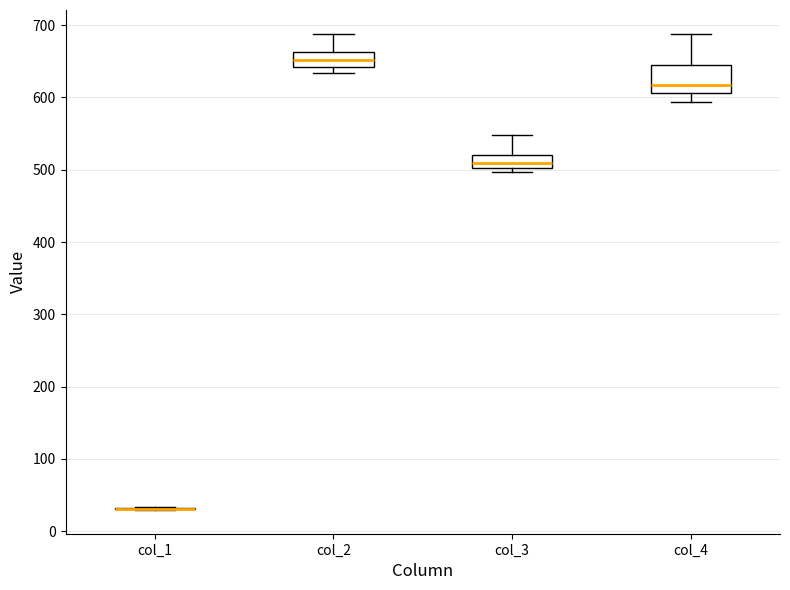

Reading left to right, read every box against the y-axis: the position of its median line, the range the box covers, and the ends of its whiskers. The values are not printed on the chart, so give them approximately, as read against the axis.

col_1: box collapsed to a line at 30, whiskers 30 to 30
col_2: median 650, box 640 to 660, whiskers 630 to 690
col_3: median 510, box 500 to 520, whiskers 500 (just below the box's lower edge) to 550
col_4: median 620, box 610 to 640, whiskers 590 to 690